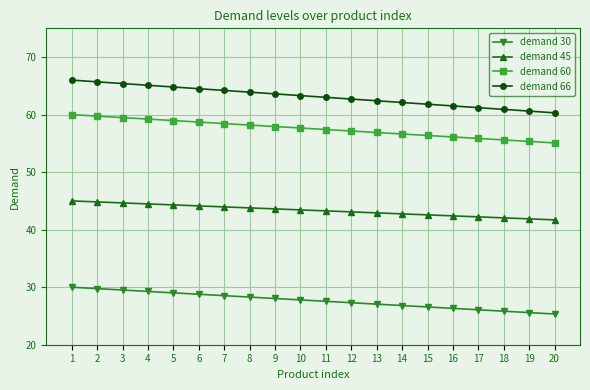

Which series has the widest spread of values?

demand 66